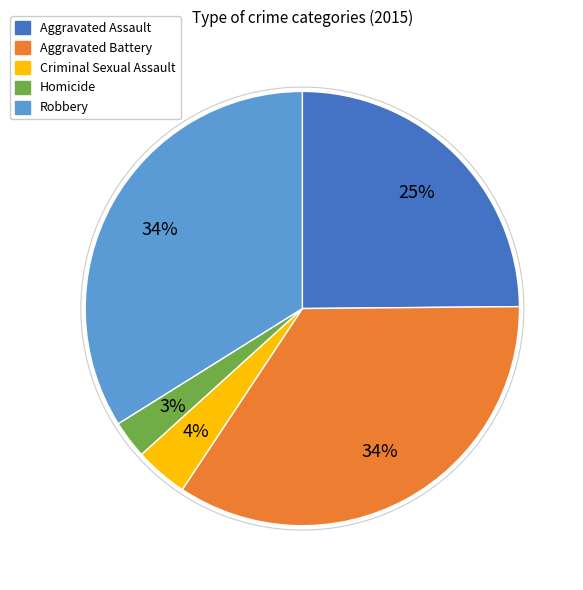

What is the smallest slice in the pie chart?

Homicide